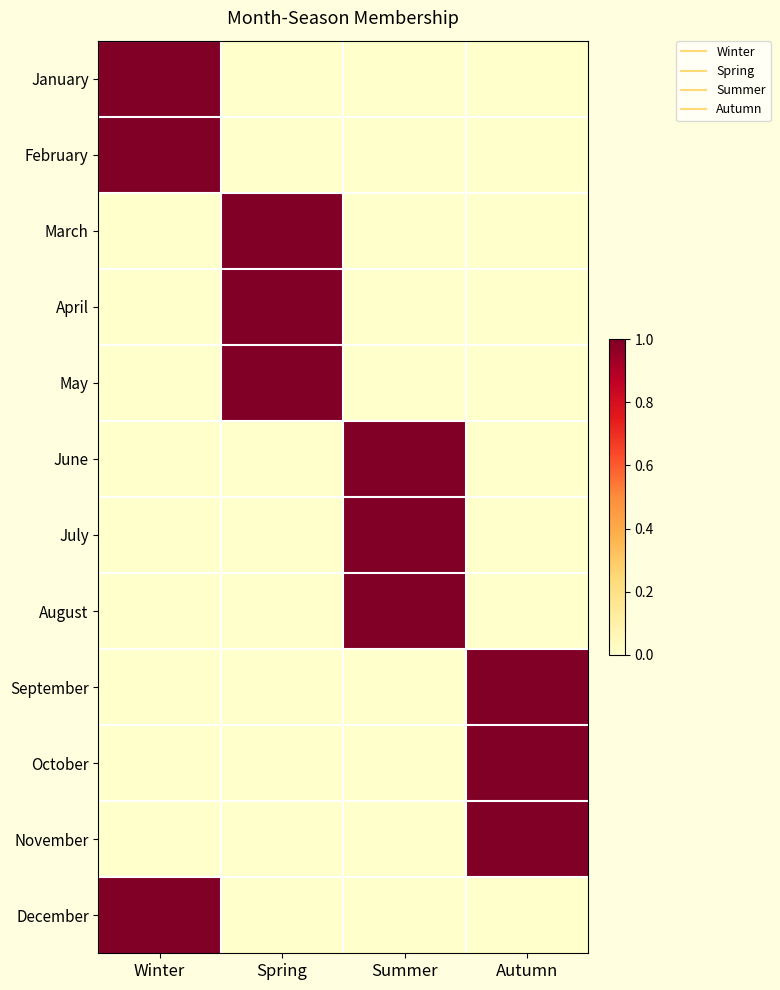

What is the total value across all series at Autumn?

3